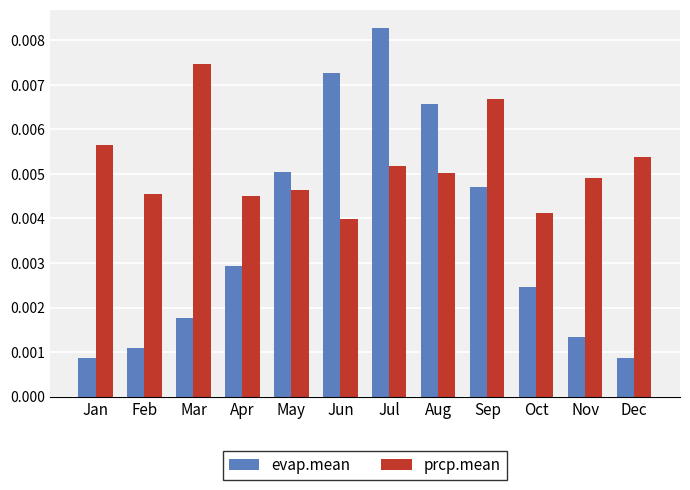

Is the value of prcp.mean at Sep greater than the value of evap.mean at Sep?

Yes